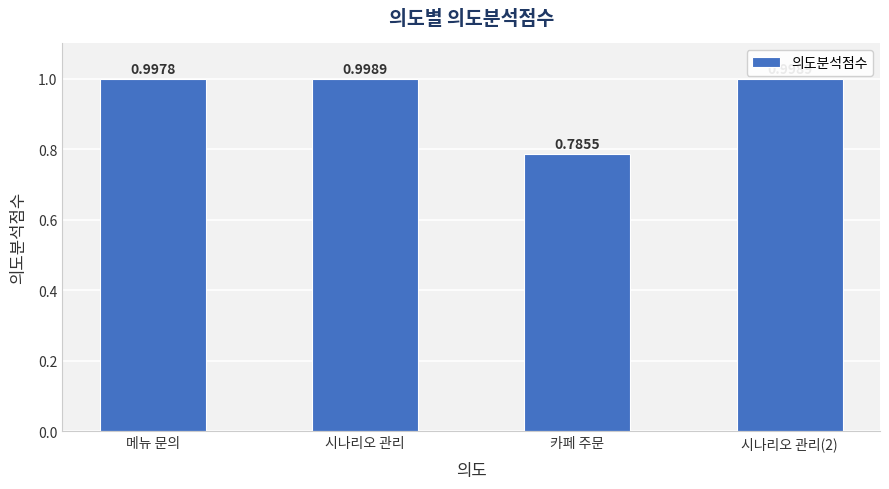

What is the average value?

0.9